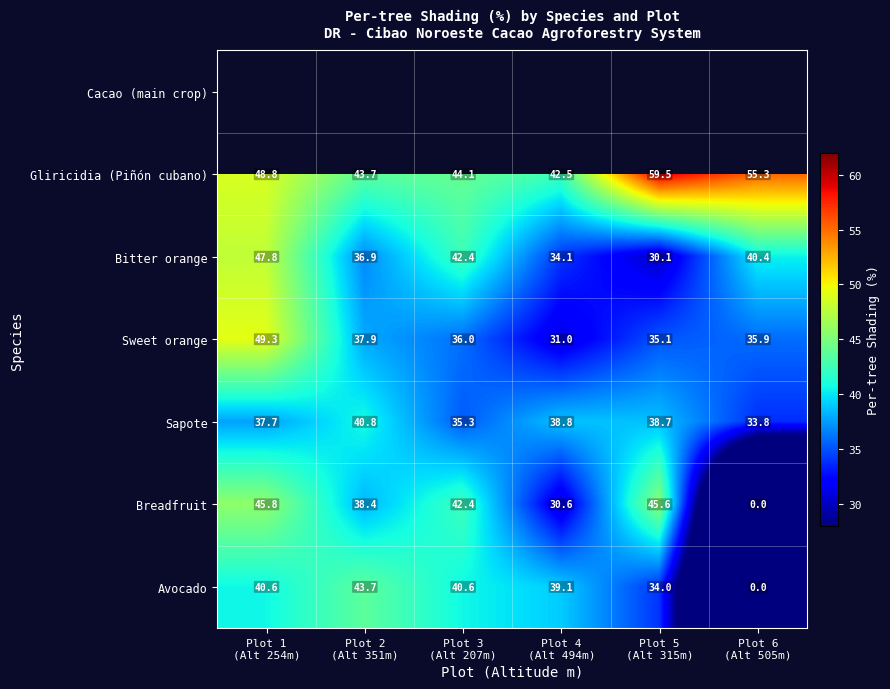

How many series are shown in this chart?

7